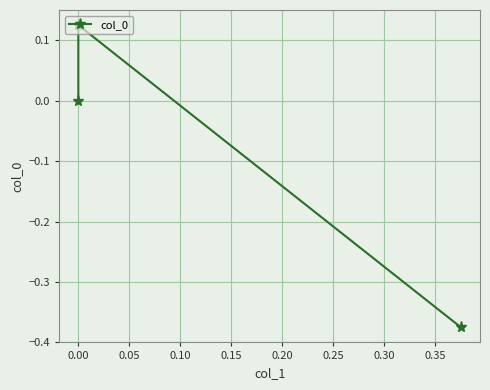

Count the number of values greater than 0.

1